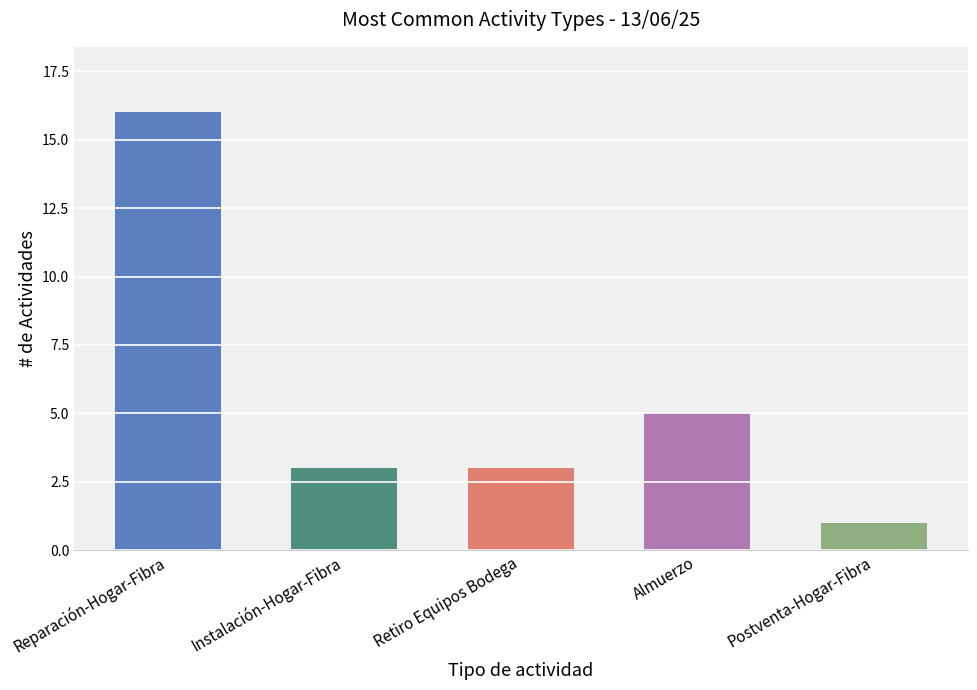

Where is the data nearest to the value 8?

Almuerzo